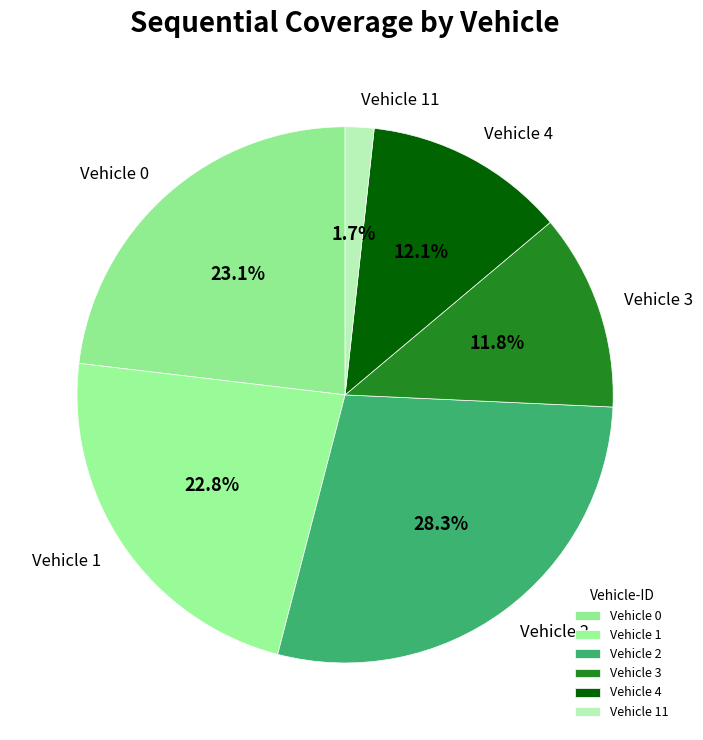

Which slice is the largest?

Vehicle 2